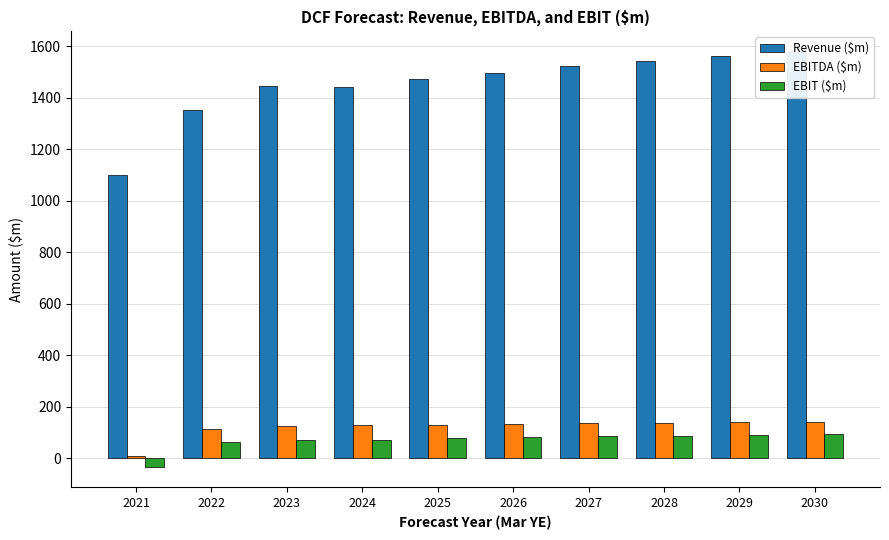

List the labels in order of Revenue ($m) value, largest first.

2030, 2029, 2028, 2027, 2026, 2025, 2023, 2024, 2022, 2021